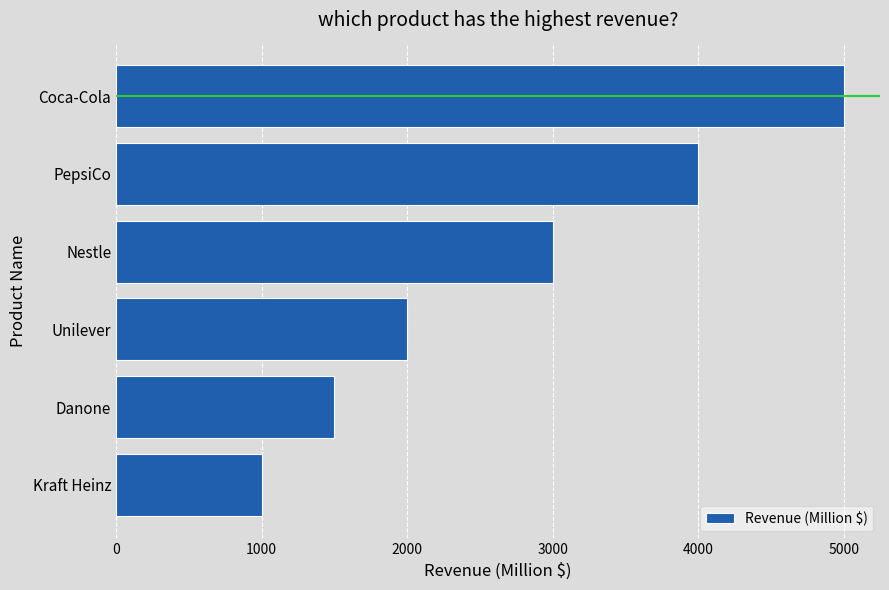

Read the value at Unilever.

2000